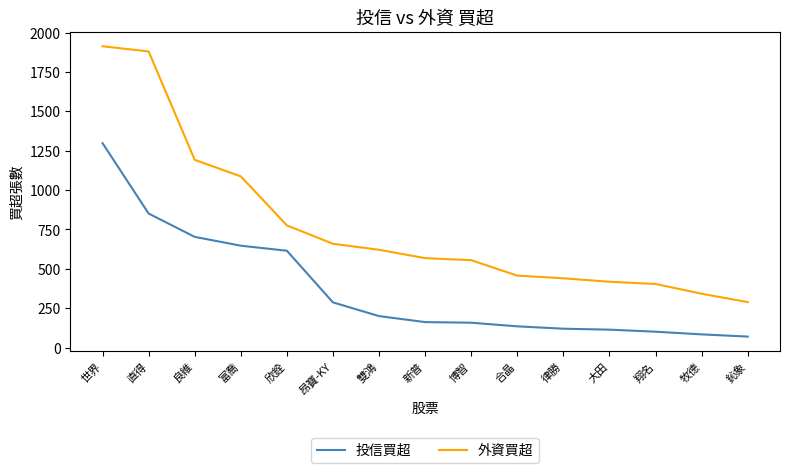

What are all the series names shown in the legend?

投信買超, 外資買超